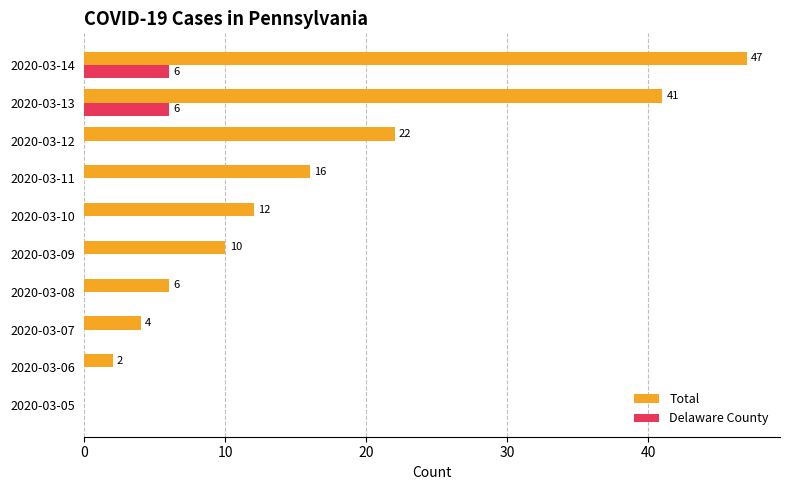

How many Delaware County values are between 0 and 1?

8